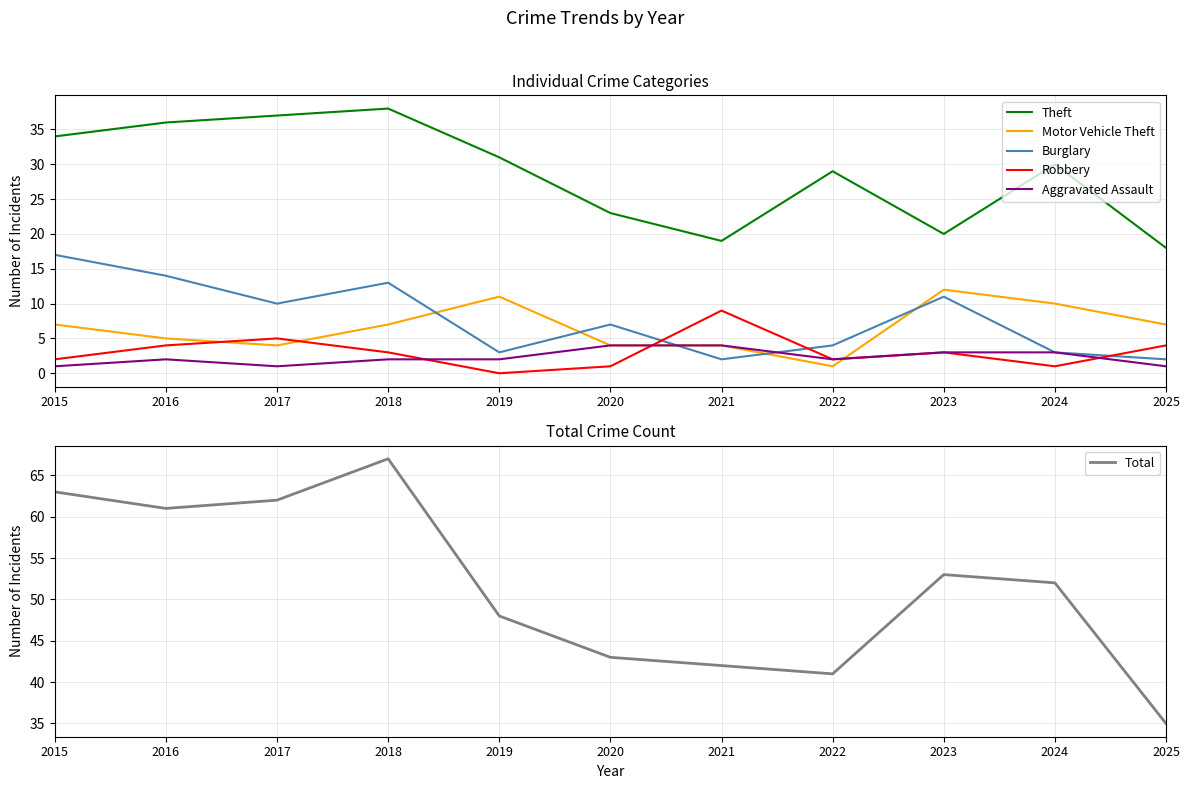

What is the value of the Burglary point at the 1st from the left?

17